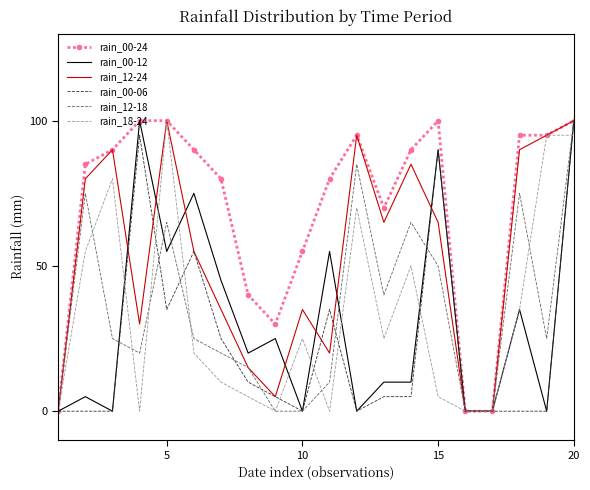

Reading right to left, extract all data points from this chart.

rain_00-24: 100	95	95	0	0	100	90	70	95	80	55	30	40	80	90	100	100	90	85	0
rain_00-12: 100	0	35	0	0	90	10	10	0	55	0	25	20	45	75	55	100	0	5	0
rain_12-24: 100	95	90	0	0	65	85	65	95	20	35	5	15	35	55	100	30	90	80	0
rain_00-06: 100	0	0	0	0	90	5	5	0	35	0	5	10	25	55	35	95	0	0	0
rain_12-18: 100	25	75	0	0	50	65	40	85	10	0	0	15	20	25	65	20	25	75	0
rain_18-24: 95	95	35	0	0	5	50	25	70	0	25	0	5	10	20	100	0	80	55	0